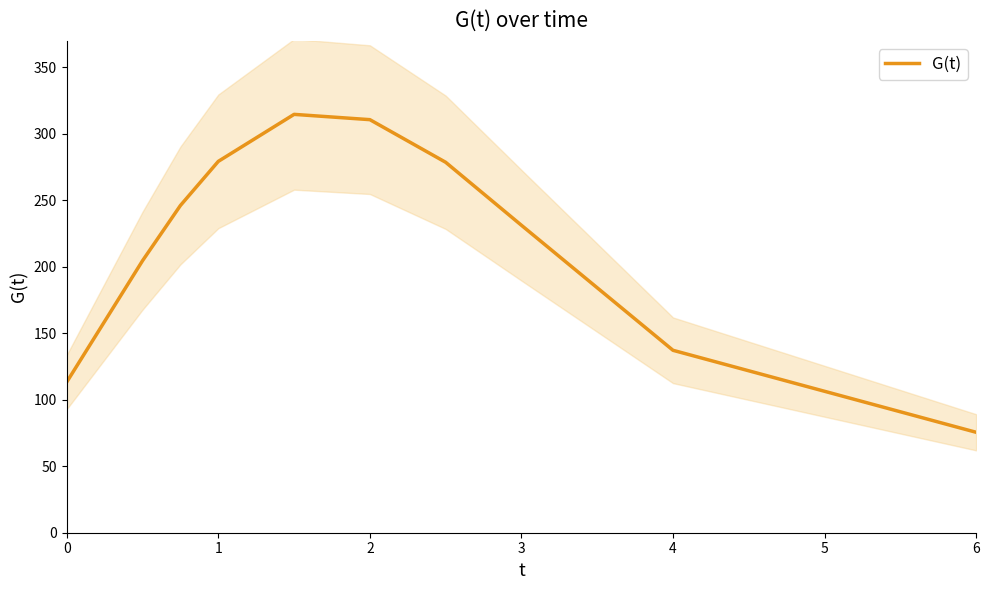

What is the maximum value for G(t)?

314.7